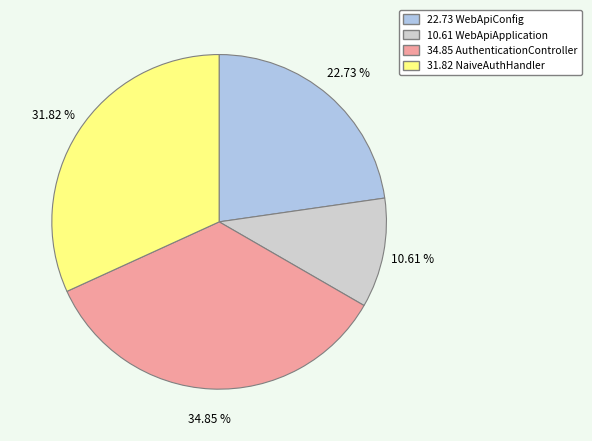

Is there any slice that represents more than half of the pie?

No